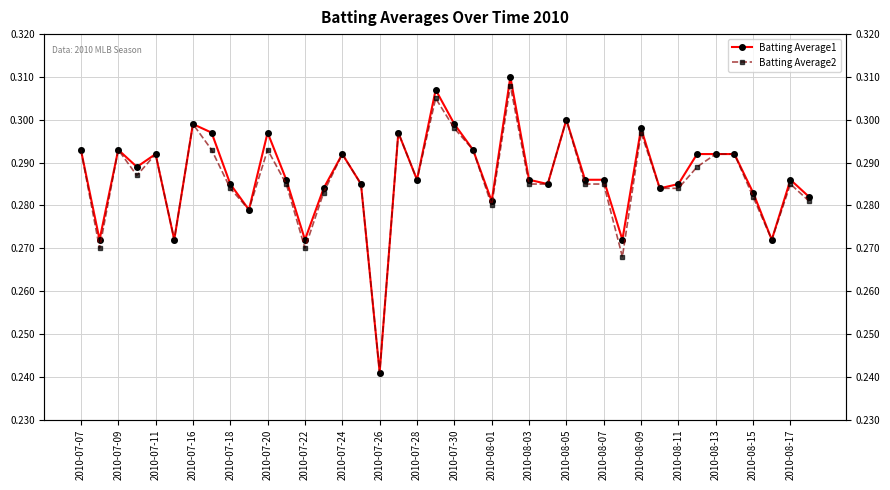

At how many categories does at least one series exceed 0?

40